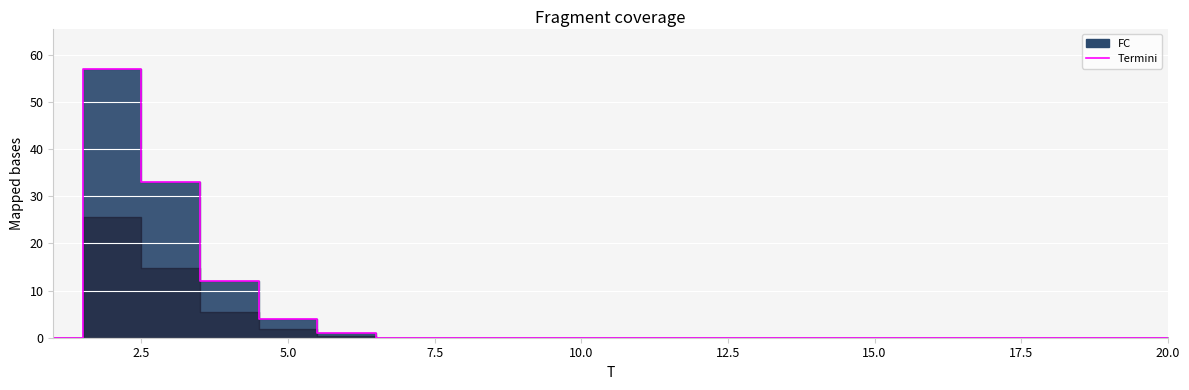

What is the sum of all values?

107